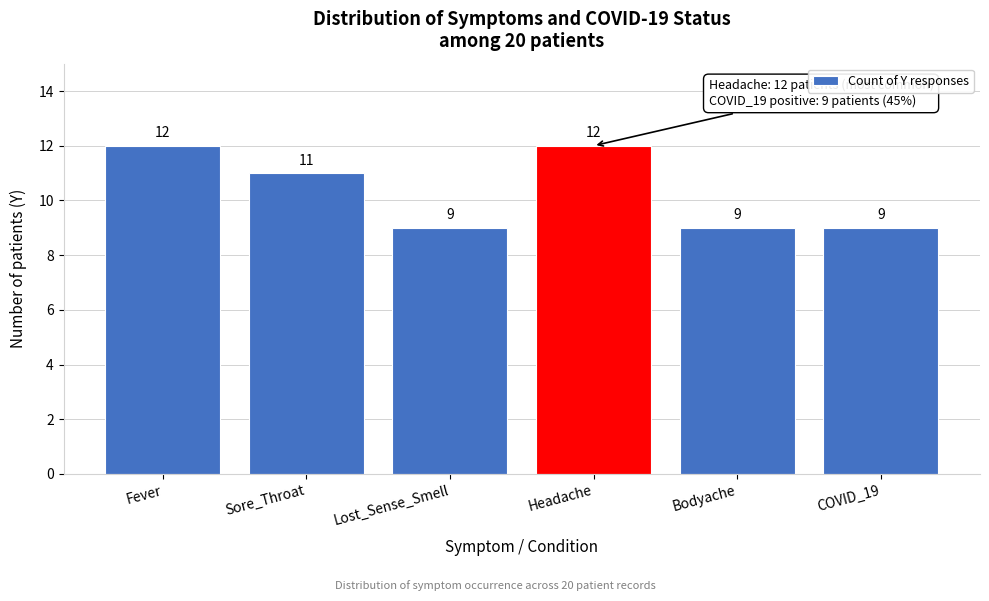

Reading left to right, what are all the values shown in this chart?

Fever=12	Sore_Throat=11	Lost_Sense_Smell=9	Headache=12	Bodyache=9	COVID_19=9